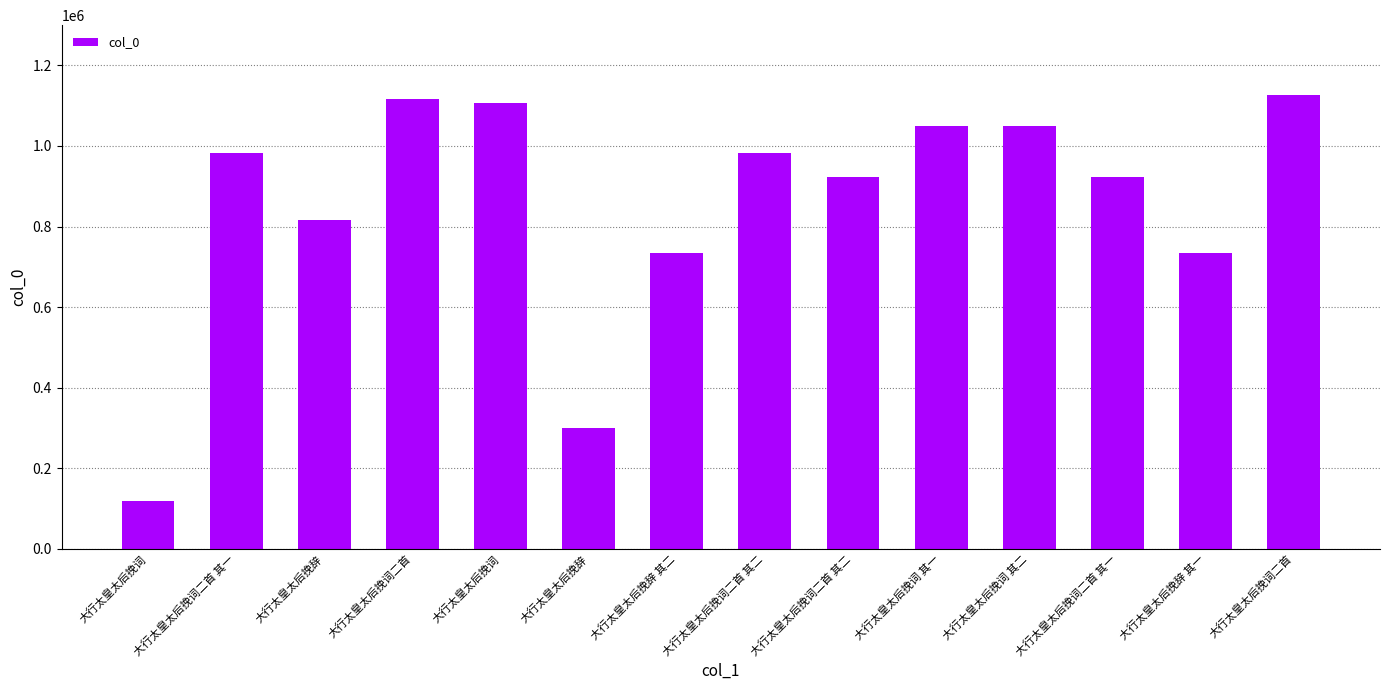

Reading left to right, what are all the values shown in this chart?

大行太皇太后挽词=119276	大行太皇太后挽词二首 其一=982421	大行太皇太后挽辞=815676	大行太皇太后挽词二首=1116993	大行太皇太后挽词=1107141	大行太皇太后挽辞=299429	大行太皇太后挽辞 其二=734794	大行太皇太后挽词二首 其二=982420	大行太皇太后挽词二首 其二=923705	大行太皇太后挽词 其一=1049219	大行太皇太后挽词 其二=1049220	大行太皇太后挽词二首 其一=923706	大行太皇太后挽辞 其一=734793	大行太皇太后挽词二首=1125388